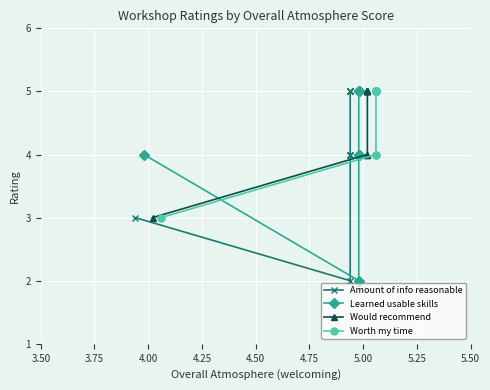

Is it true that Learned usable skills equals 9 at 4.75?

False